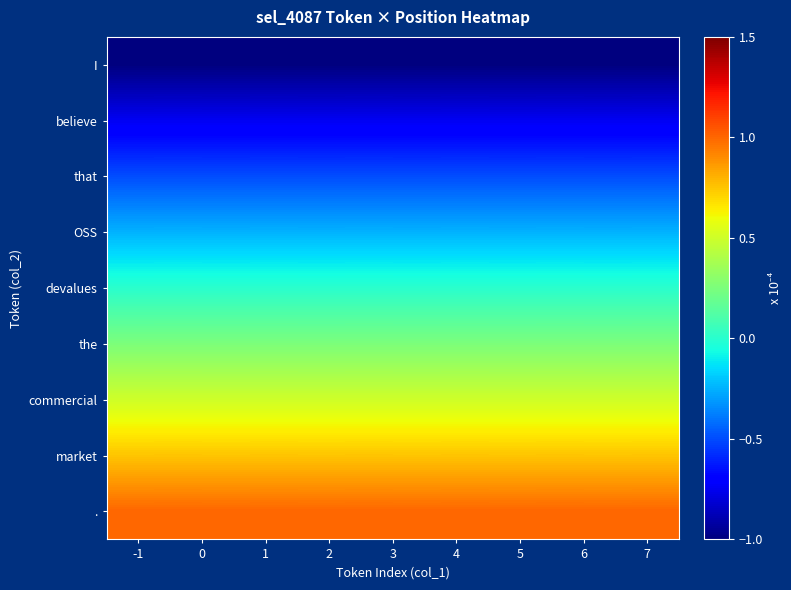

Rank the series at -1 from highest to lowest value.

., market, commercial, the, devalues, OSS, that, believe, I